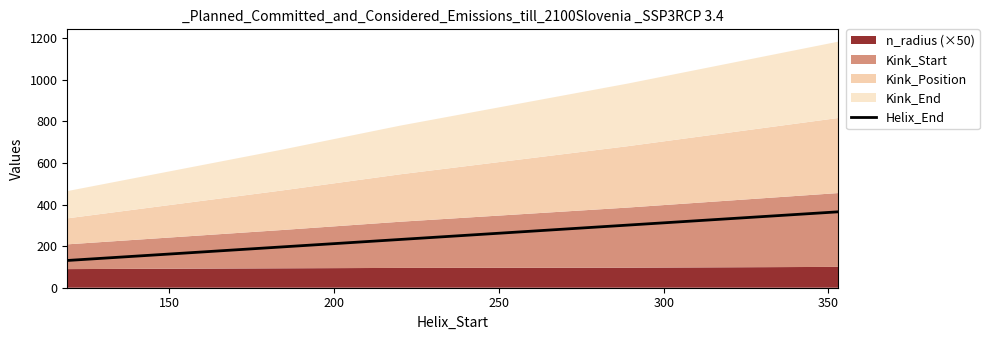

Count the number of values greater than 232.

2